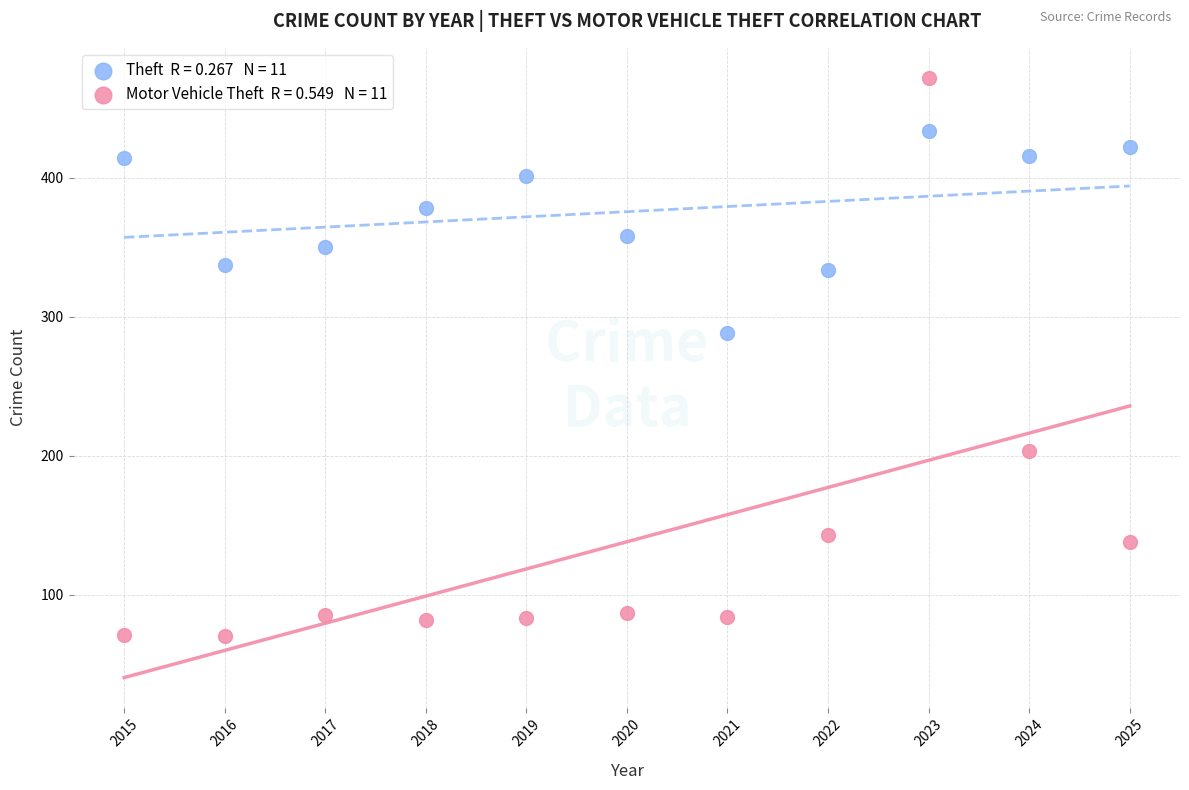

Across all series, what Y value is closest to 271?

288